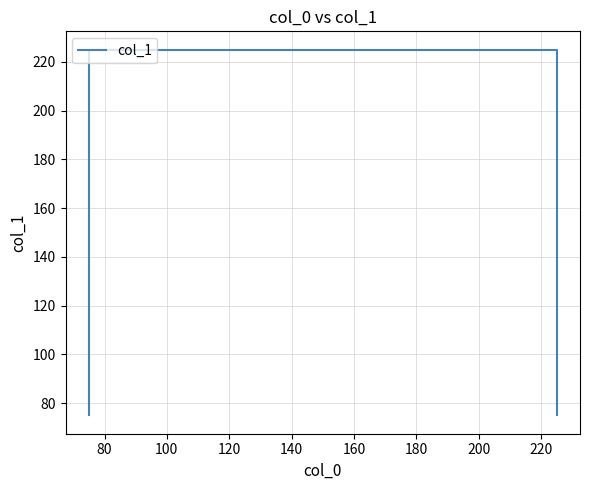

What is the difference between the maximum and minimum values?

150